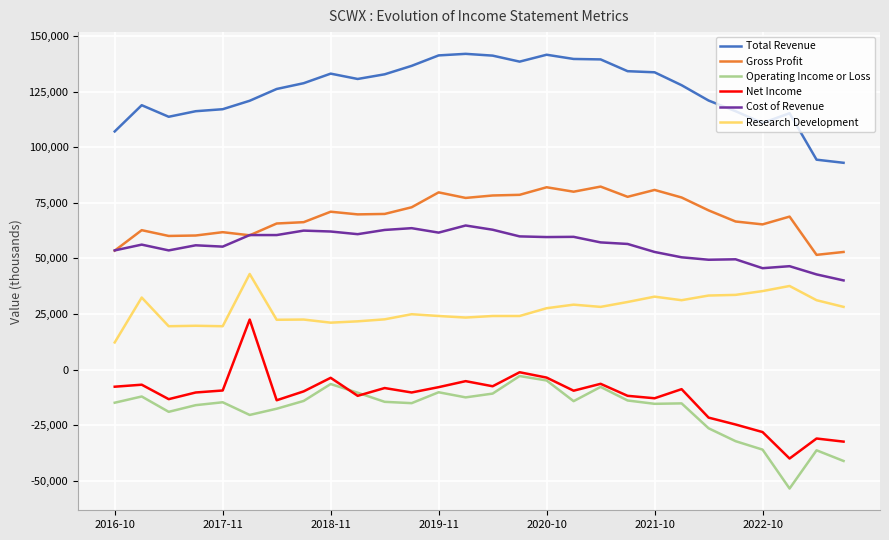

True or false: Total Revenue and Cost of Revenue intersect in this chart.

False